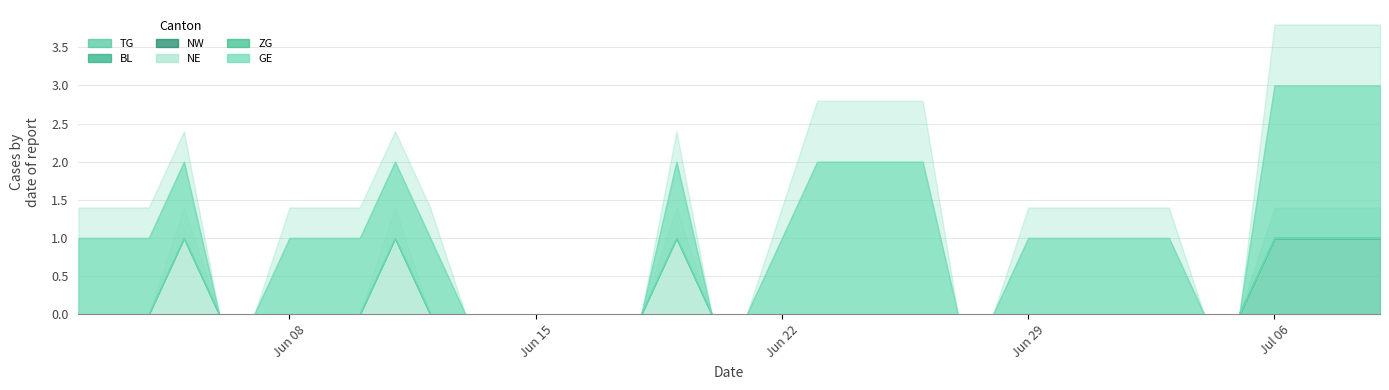

What is the highest value of the TG series?

1